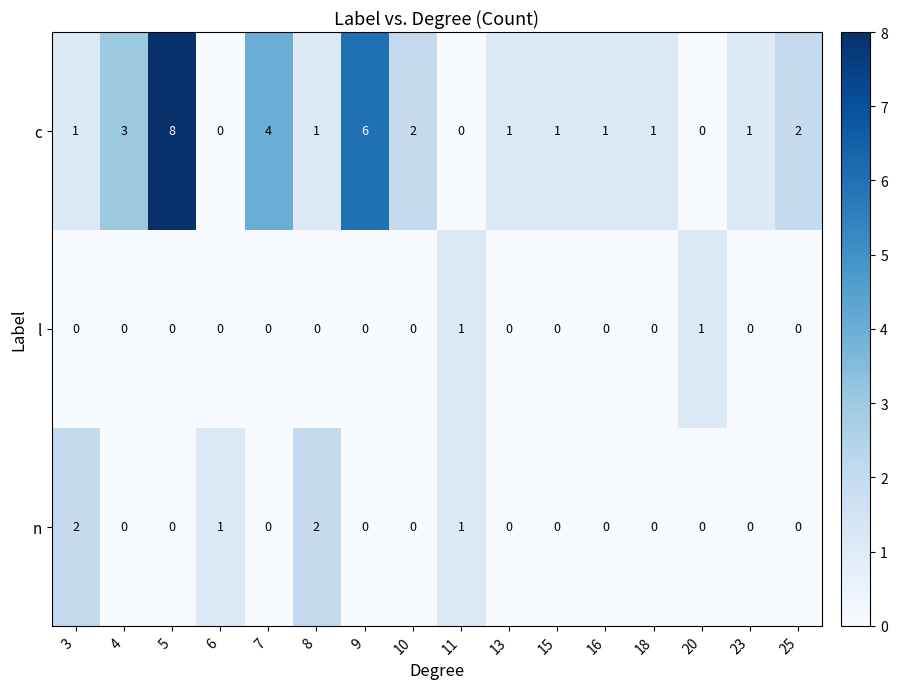

At which category is the sum across all series the highest?

5